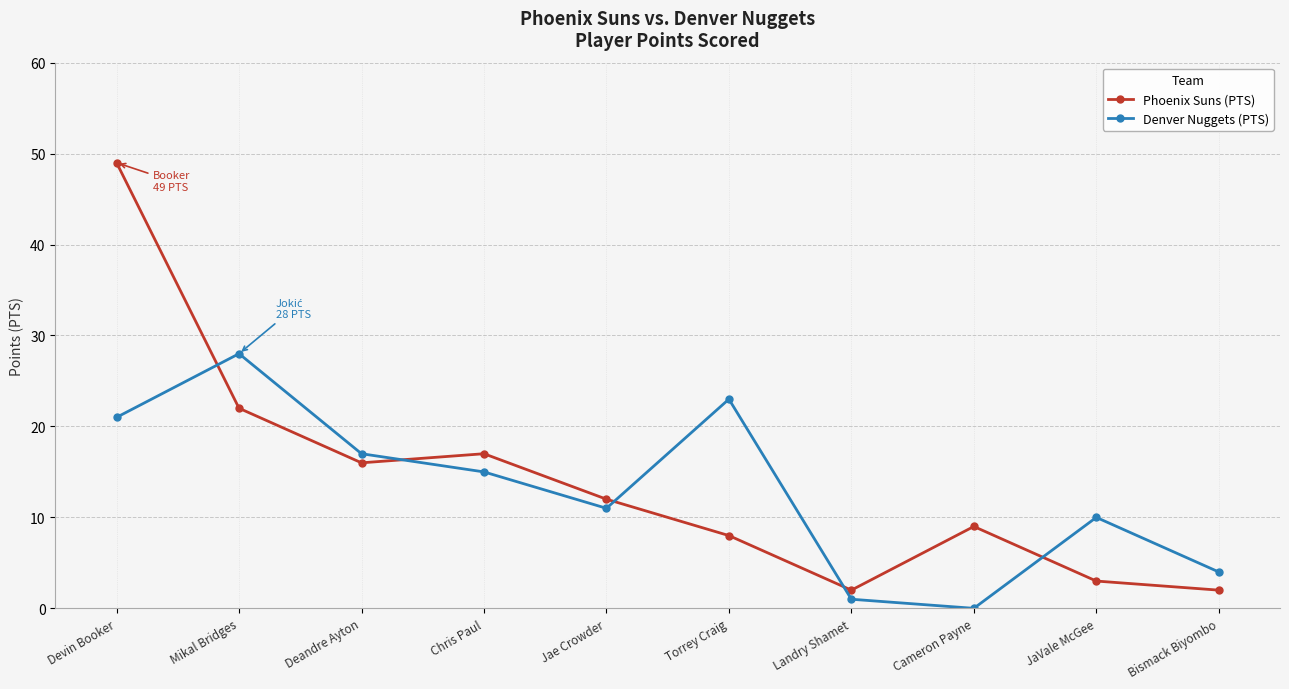

Reading left to right, list all the values displayed in this chart.

Phoenix Suns (PTS): Devin Booker=49	Mikal Bridges=22	Deandre Ayton=16	Chris Paul=17	Jae Crowder=12	Torrey Craig=8	Landry Shamet=2	Cameron Payne=9	JaVale McGee=3	Bismack Biyombo=2
Denver Nuggets (PTS): Devin Booker=21	Mikal Bridges=28	Deandre Ayton=17	Chris Paul=15	Jae Crowder=11	Torrey Craig=23	Landry Shamet=1	Cameron Payne=0	JaVale McGee=10	Bismack Biyombo=4